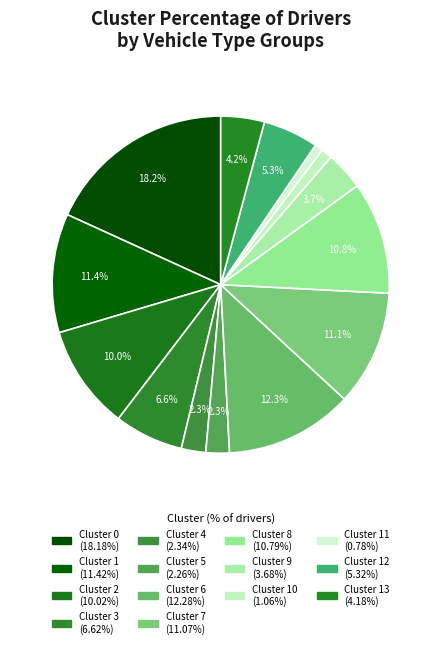

How many segments does this pie chart have?

14